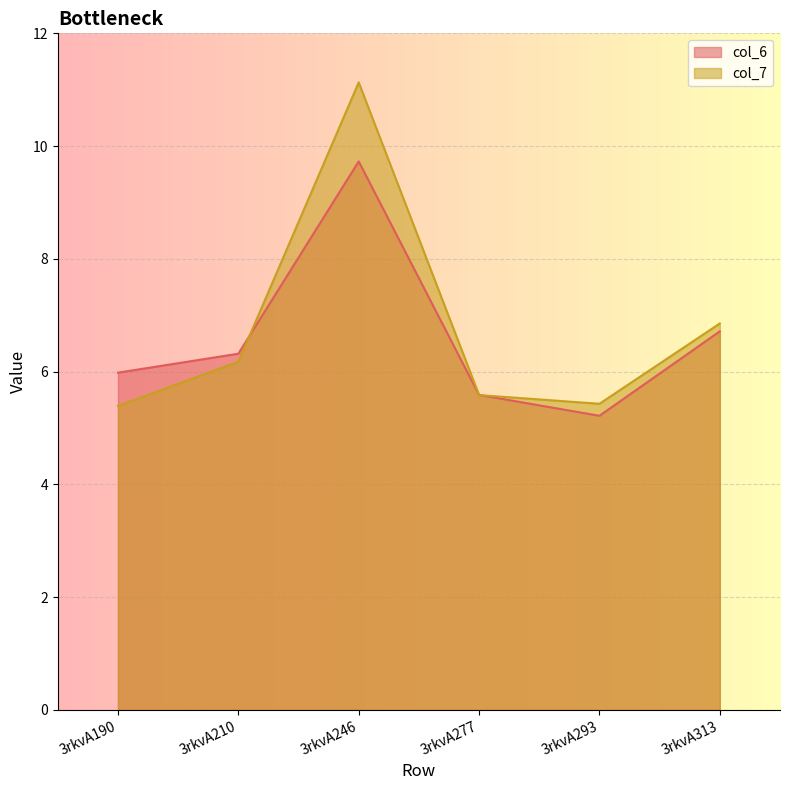

What is the sum of the col_7 values at 3rkvA277 and 3rkvA190?

11.0